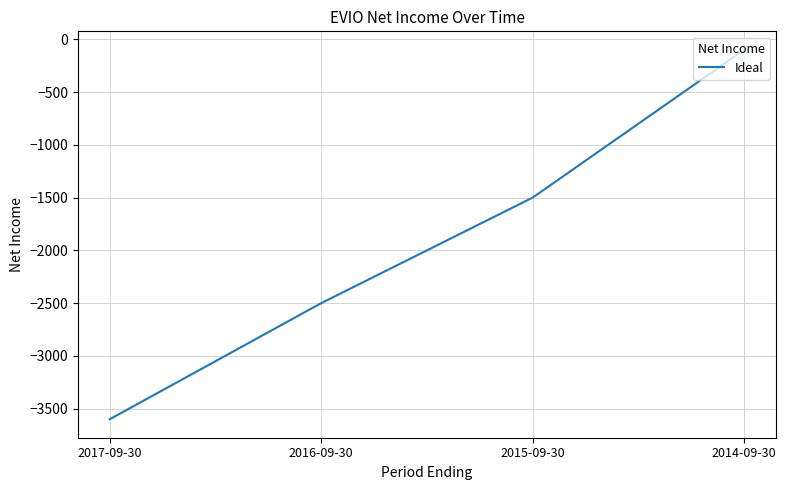

How many categories are shown in the chart?

4